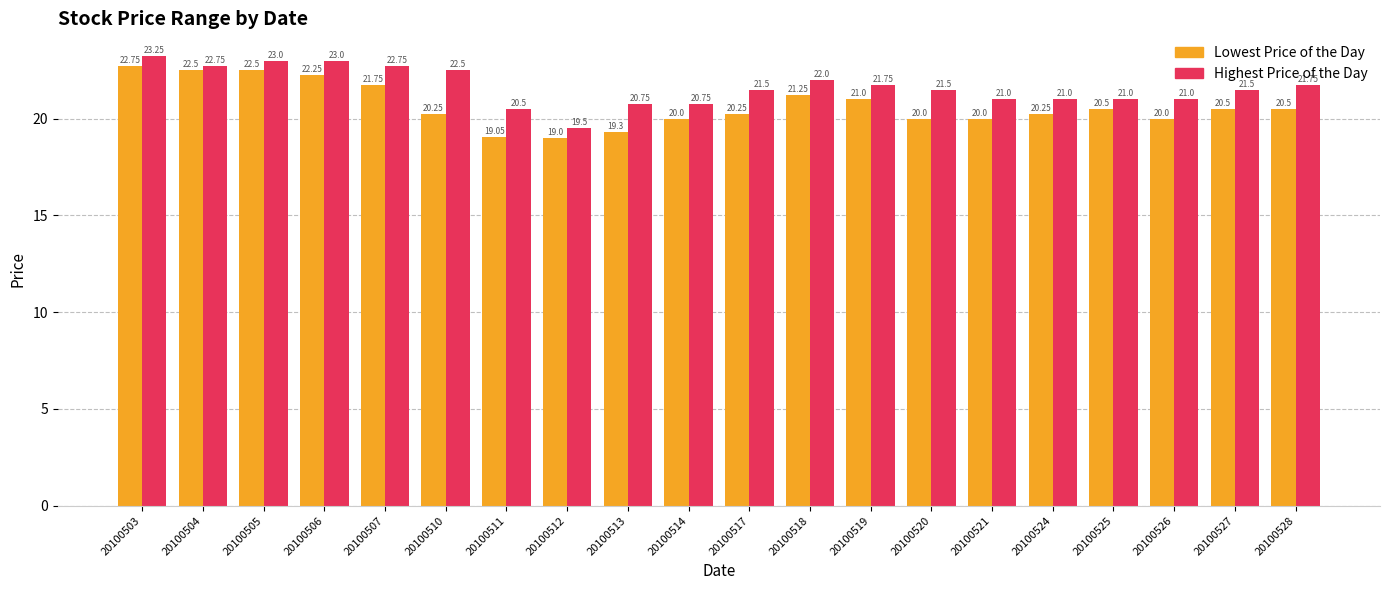

What is the difference between the second highest and minimum values in the Lowest Price of the Day series?

3.5